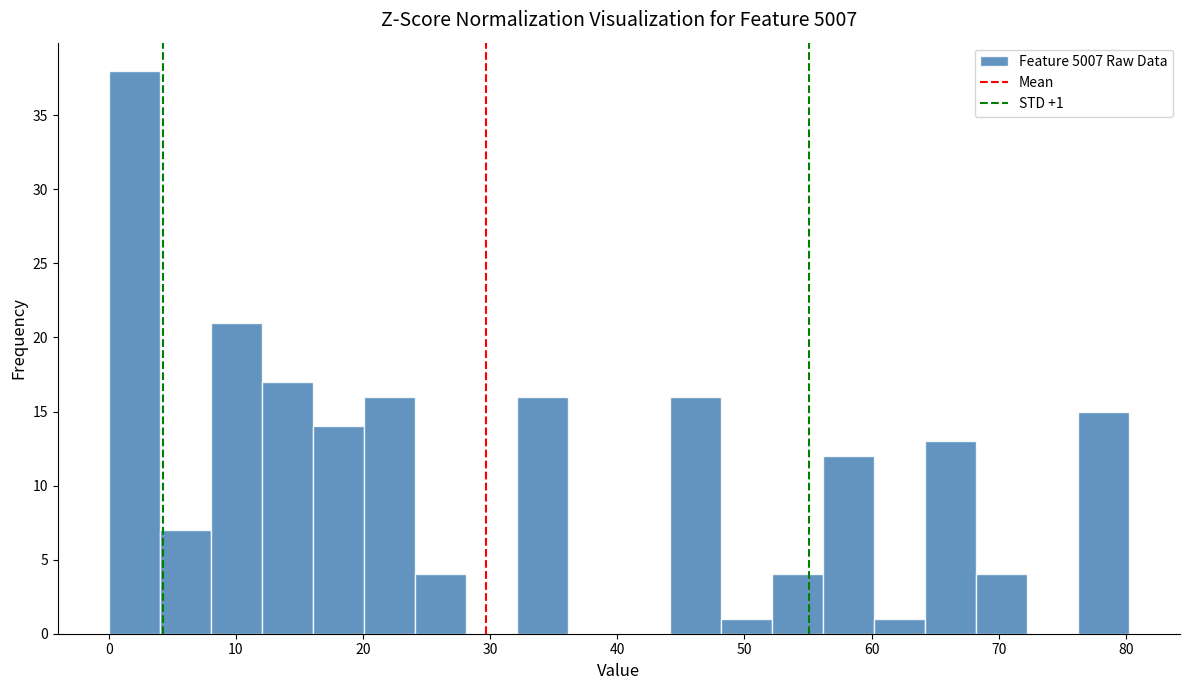

Over which range of the x-axis is the bar tallest?

0 to 4